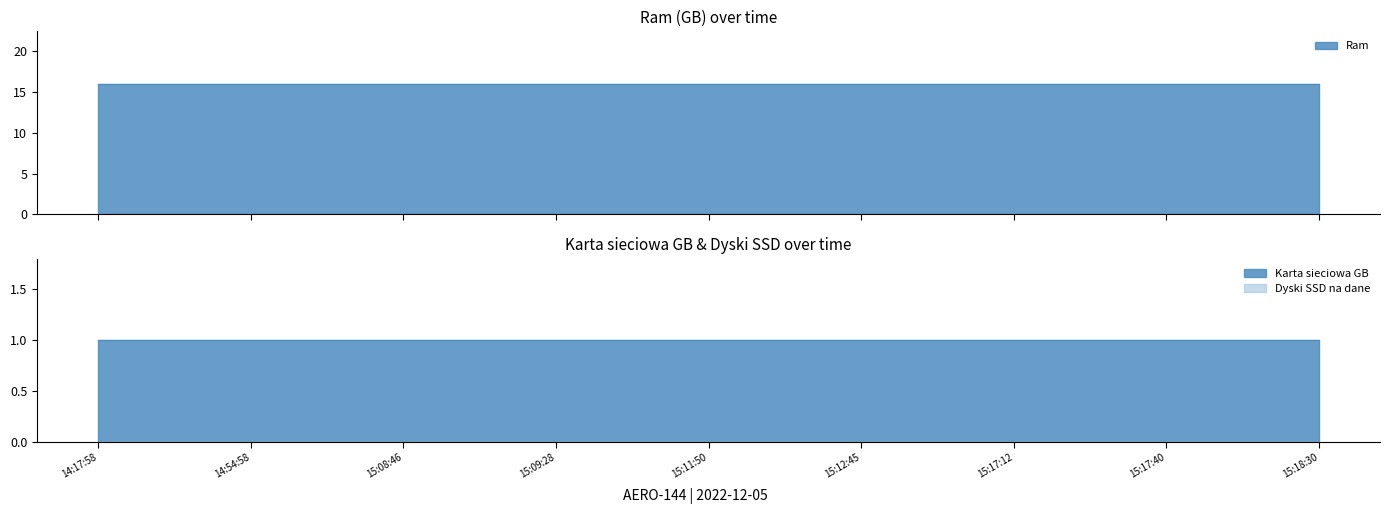

Which series changed the most between 2022-12-05 15:12:45 and 2022-12-05 15:17:40?

Ram